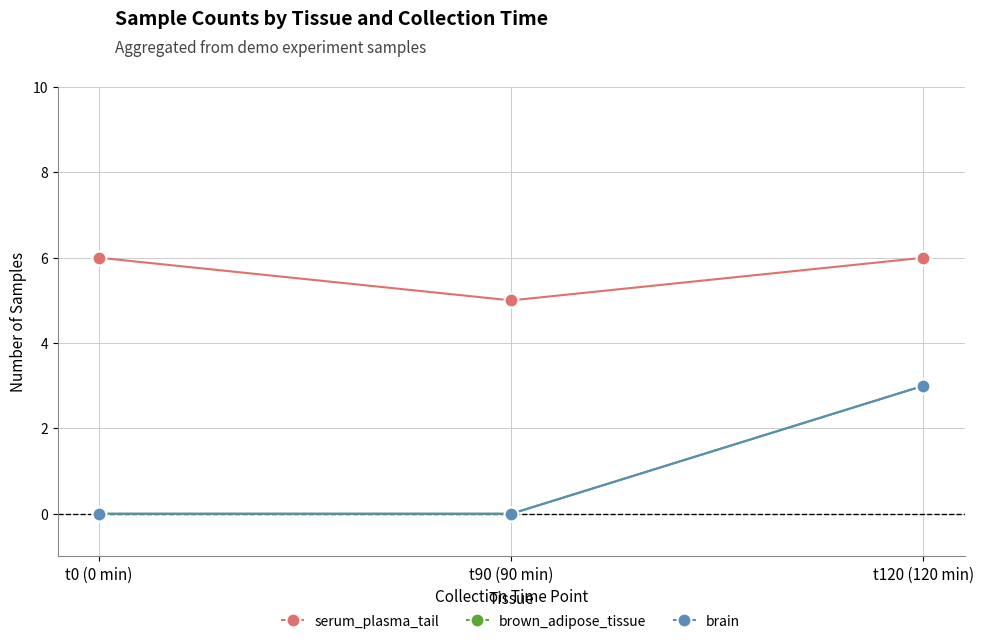

Does the chart have visible grid lines?

Yes